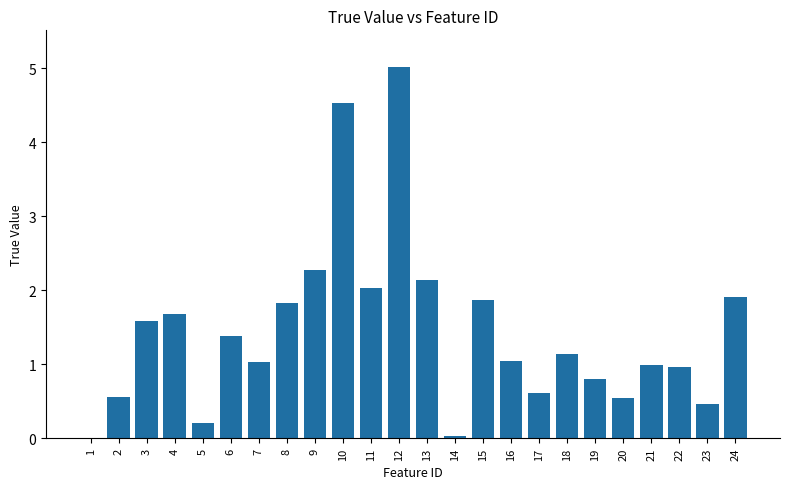

What is the sum of all values?

34.6